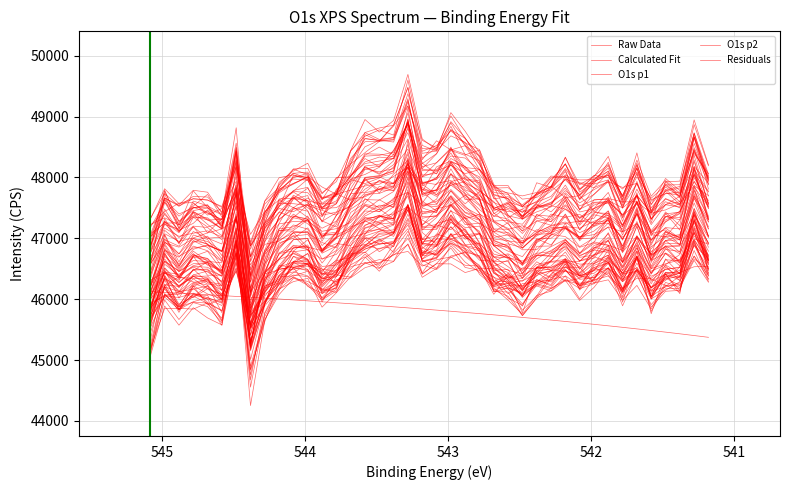

How many values in the Residuals series exceed 45838?

20